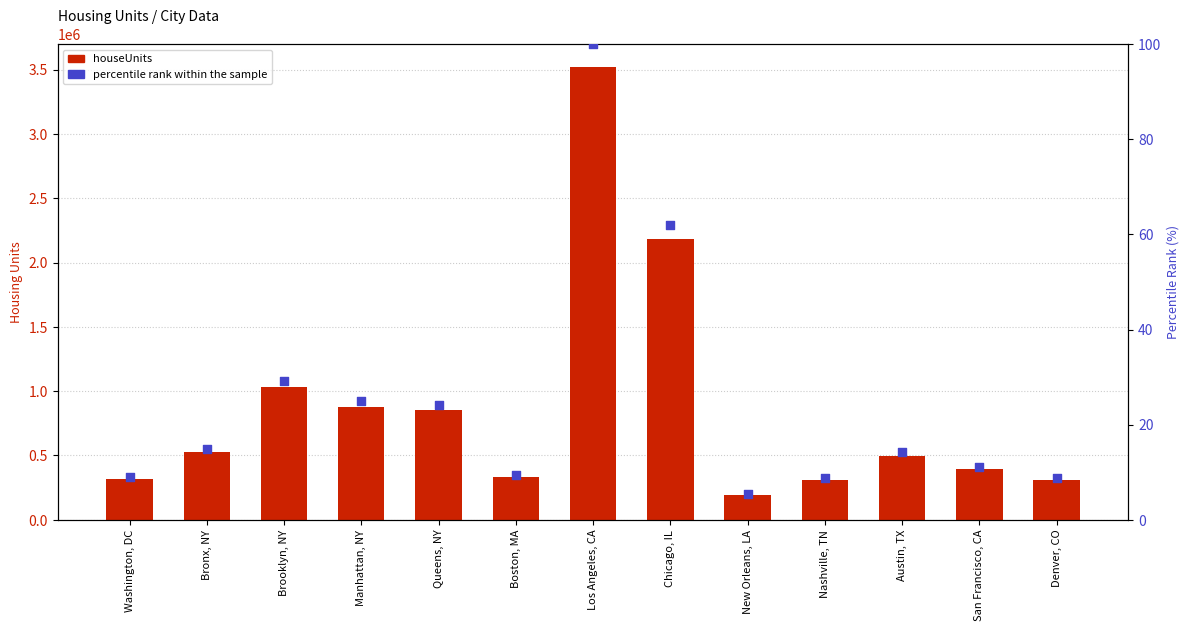

At which category is the sum across all series the highest?

Los Angeles, CA